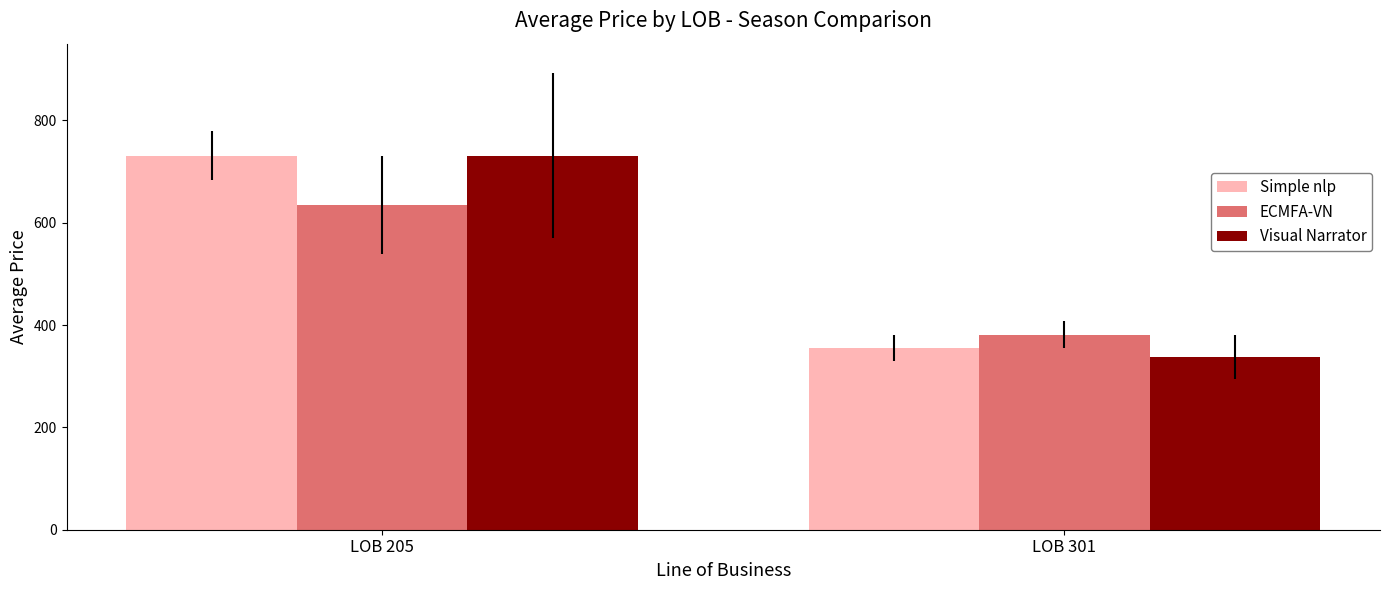

The value of ECMFA-VN at LOB 301 is 381.0. True or false?

True